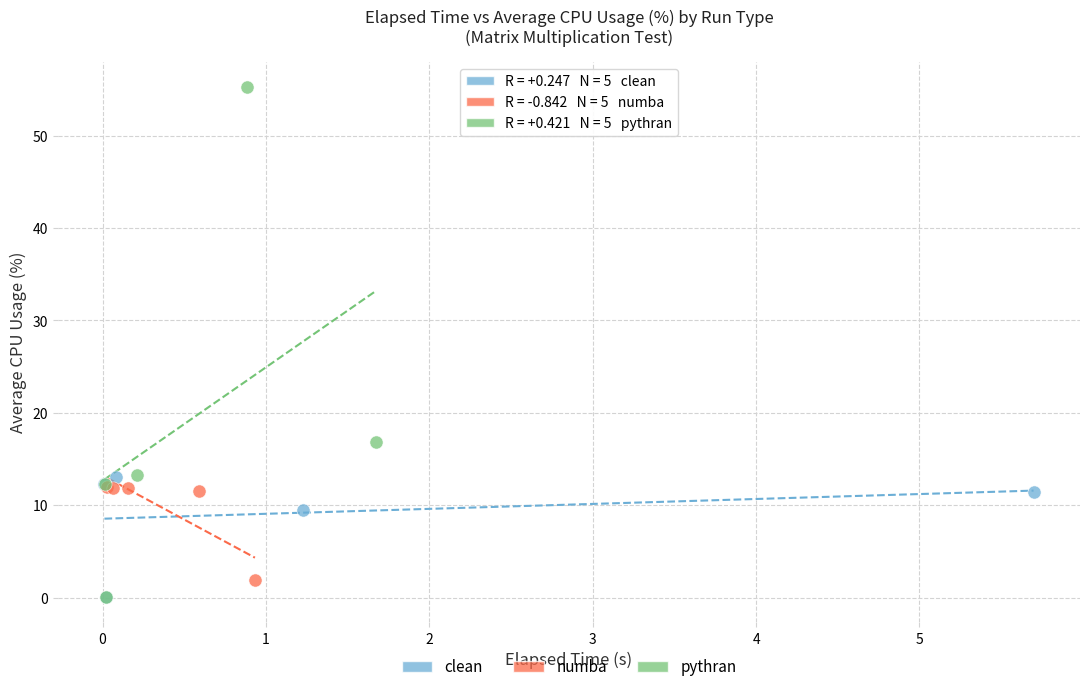

Which series reaches the maximum Y coordinate?

pythran